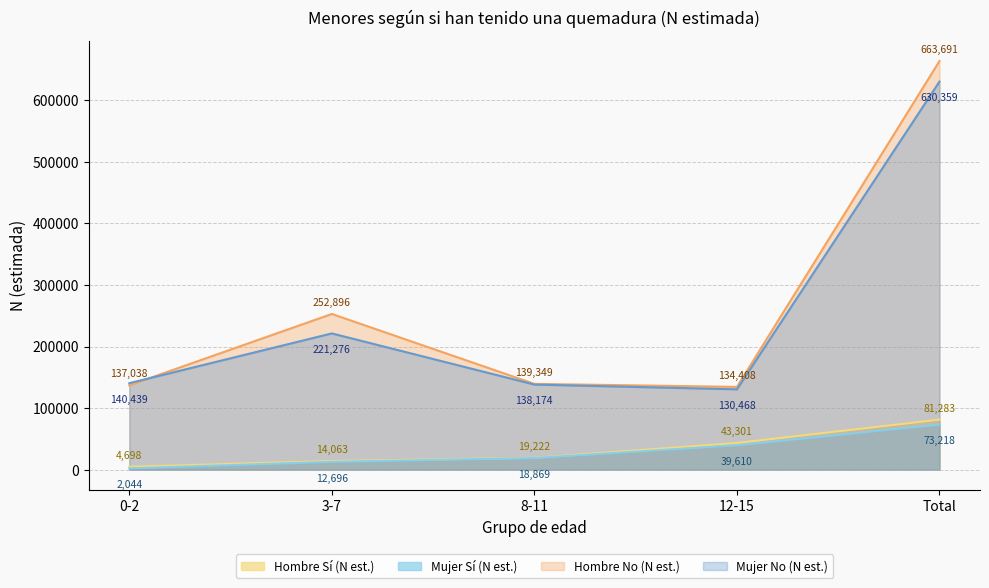

Reading left to right, list all the values displayed in this chart.

Hombre_Si_N: 4698	14063	19222	43301	81283
Mujer_Si_N: 2044	12696	18869	39610	73218
Hombre_No_N: 137038	252896	139349	134408	663691
Mujer_No_N: 140439	221276	138174	130468	630359